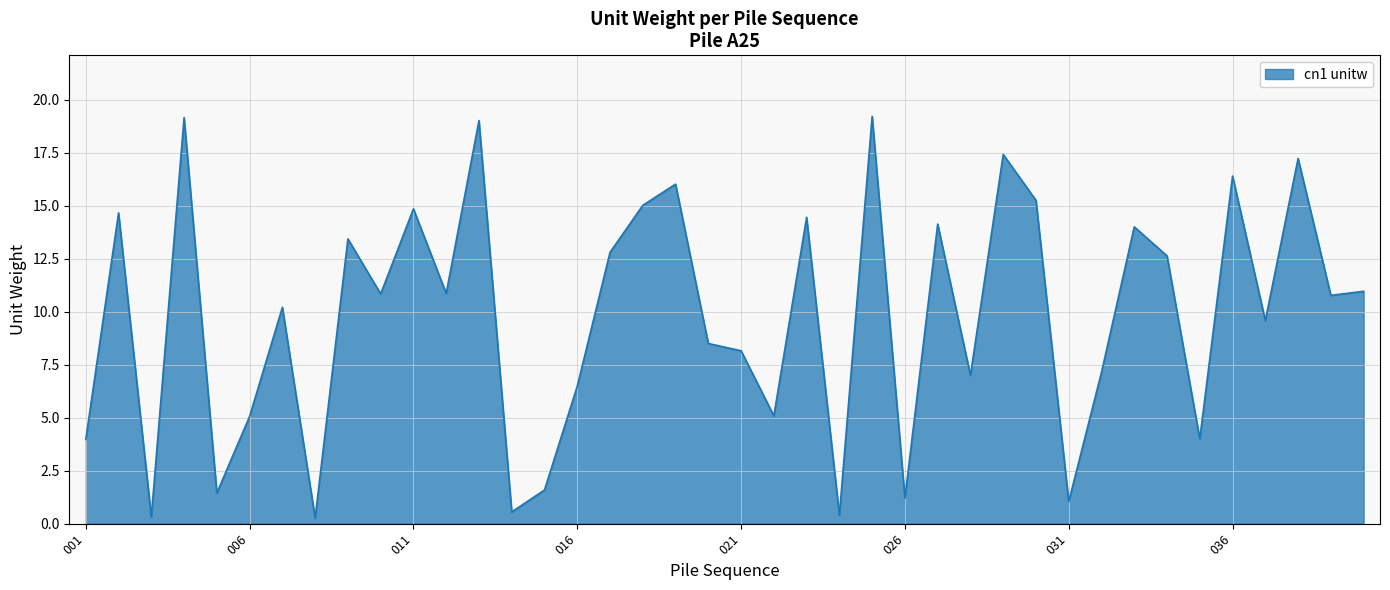

What is the difference between the maximum and minimum values?

18.9